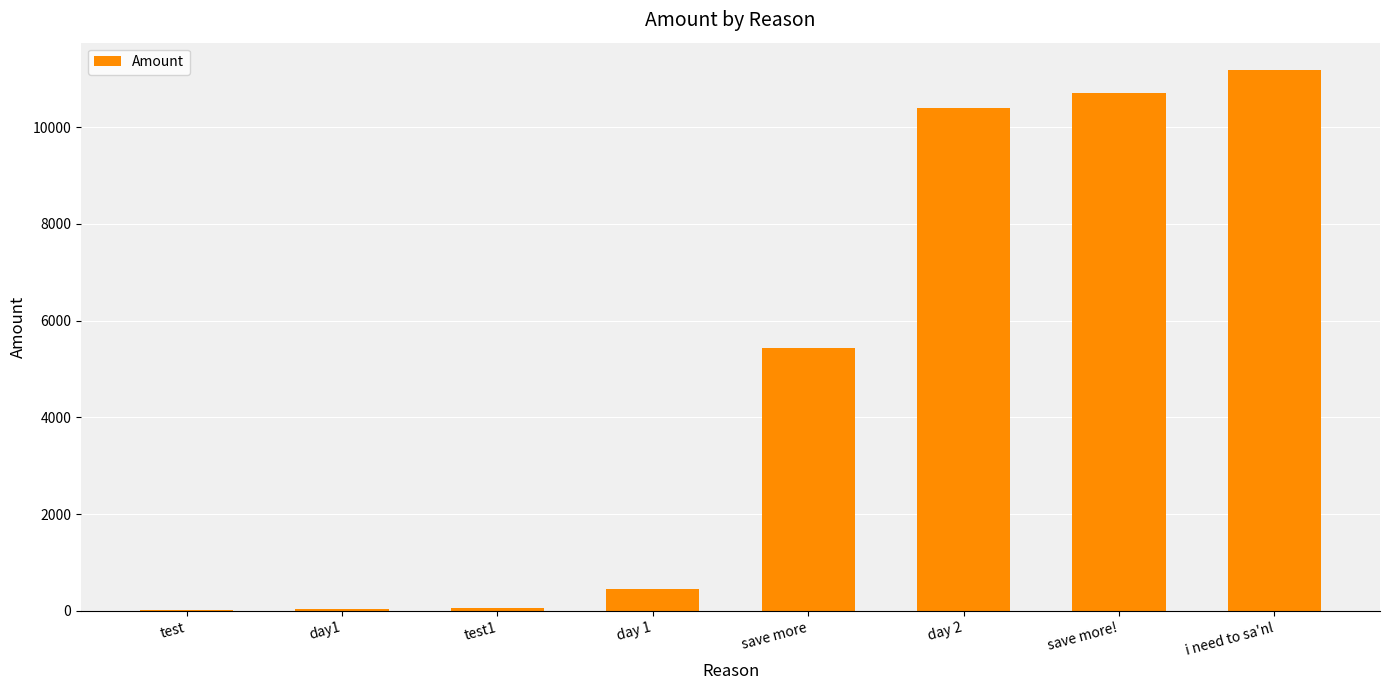

What is the sum of all values?

38285